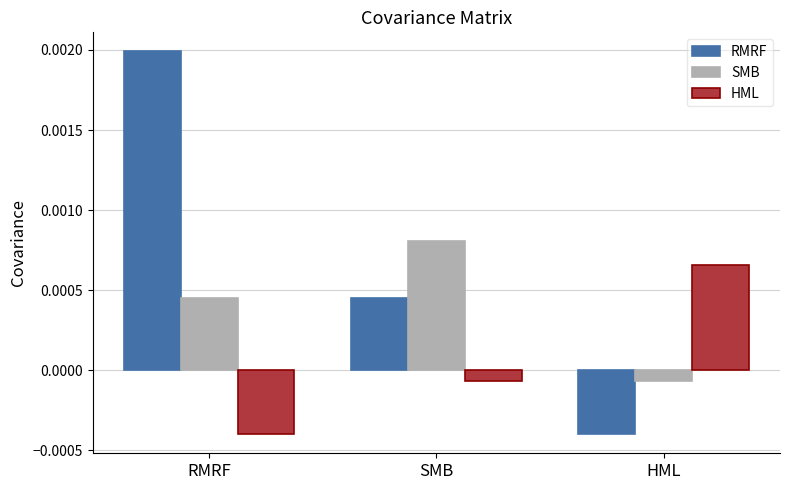

Rank the series by their average value, from highest to lowest.

RMRF, SMB, HML